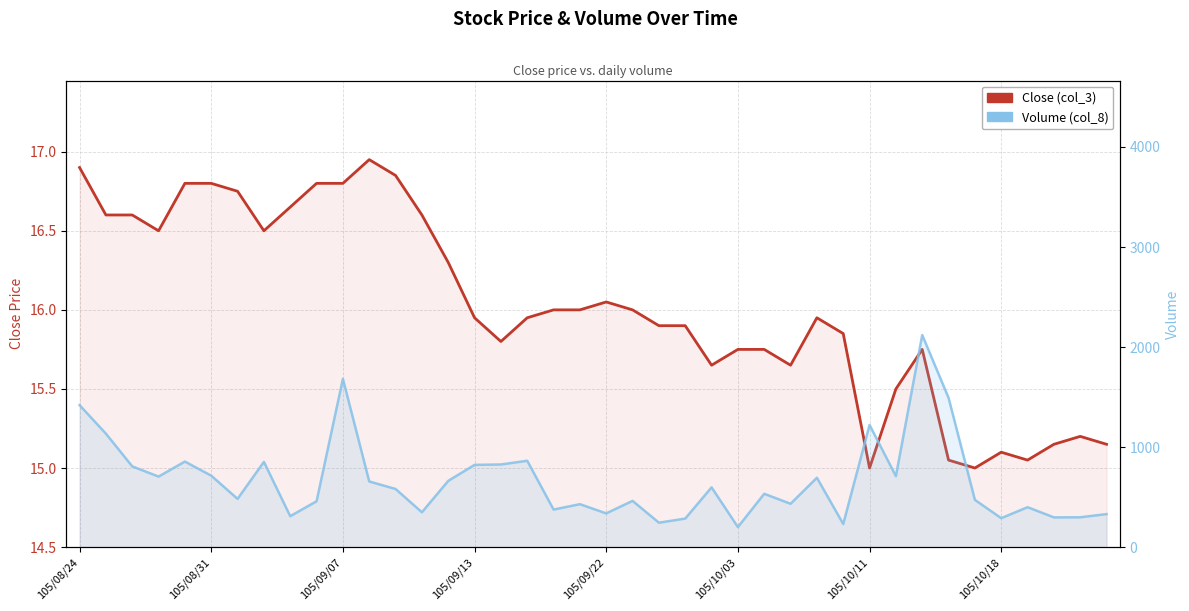

Reading left to right, list all the values displayed in this chart.

Close (col_3): 16.9	16.6	16.6	16.5	16.8	16.8	16.8	16.5	16.6	16.8	16.8	16.9	16.9	16.6	16.3	15.9	15.8	15.9	16.0	16.0	16.1	16.0	15.9	15.9	15.7	15.8	15.8	15.7	15.9	15.8	15.0	15.5	15.8	15.1	15.0	15.1	15.1	15.2	15.2	15.2
Volume (col_8): 1419.0	1134.0	807.0	705.0	855.0	714.0	482.0	852.0	309.0	458.0	1682.0	656.0	581.0	348.0	662.0	822.0	826.0	863.0	375.0	429.0	337.0	462.0	244.0	285.0	597.0	200.0	533.0	433.0	693.0	231.0	1221.0	709.0	2120.0	1492.0	472.0	289.0	399.0	297.0	298.0	330.0